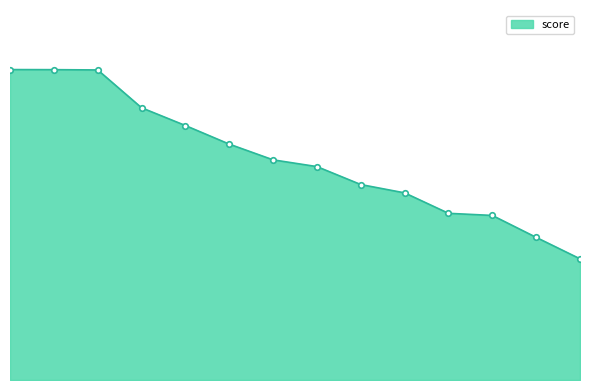

Is this an area chart (filled region under the line)?

Yes